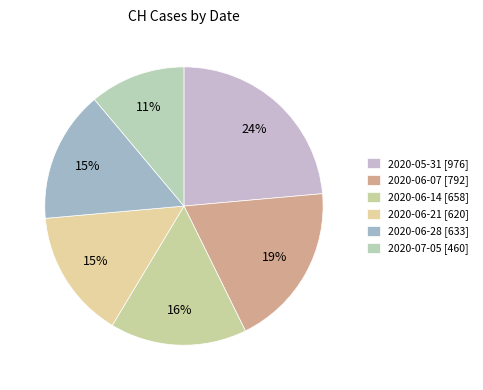

Count the number of slices in the pie.

6